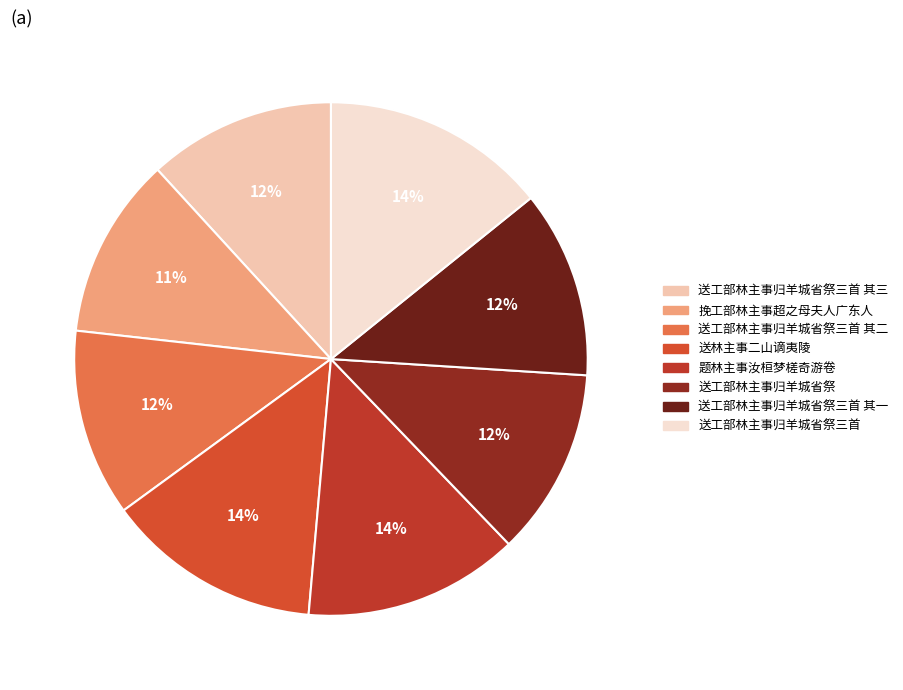

What is the largest slice in the pie chart?

送工部林主事归羊城省祭三首